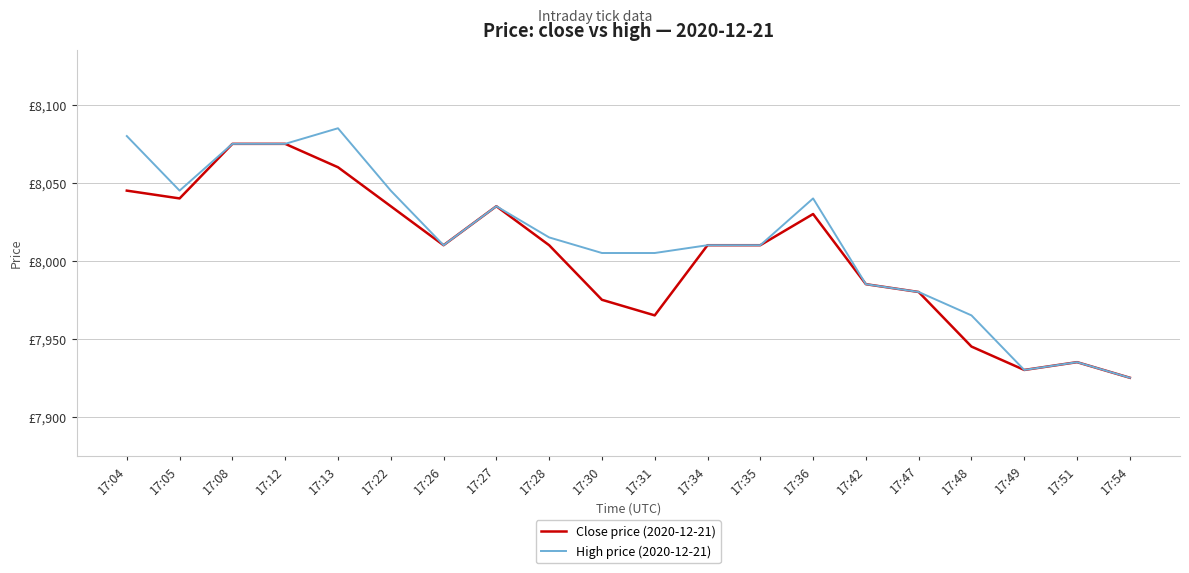

Is the value of Close price (2020-12-21) at 17:08 greater than the value of High price (2020-12-21) at 17:31?

Yes